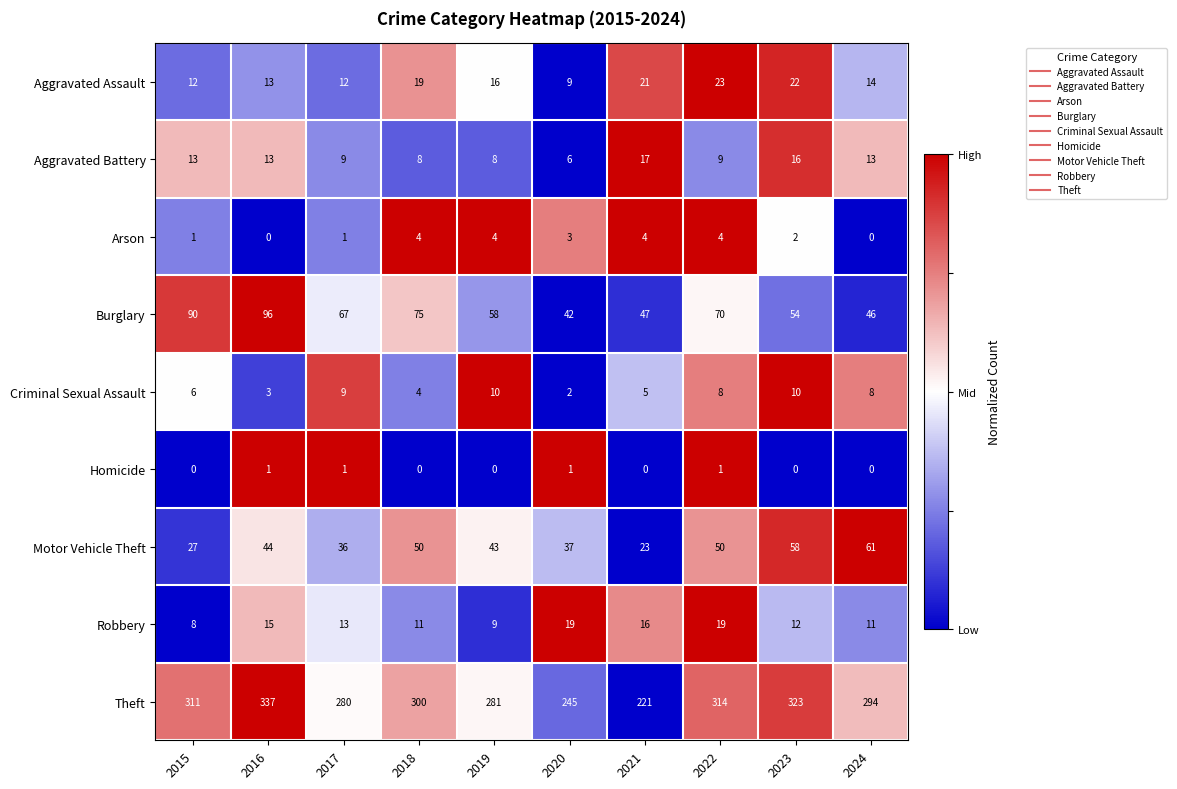

Which series has the largest range (max minus min)?

Theft